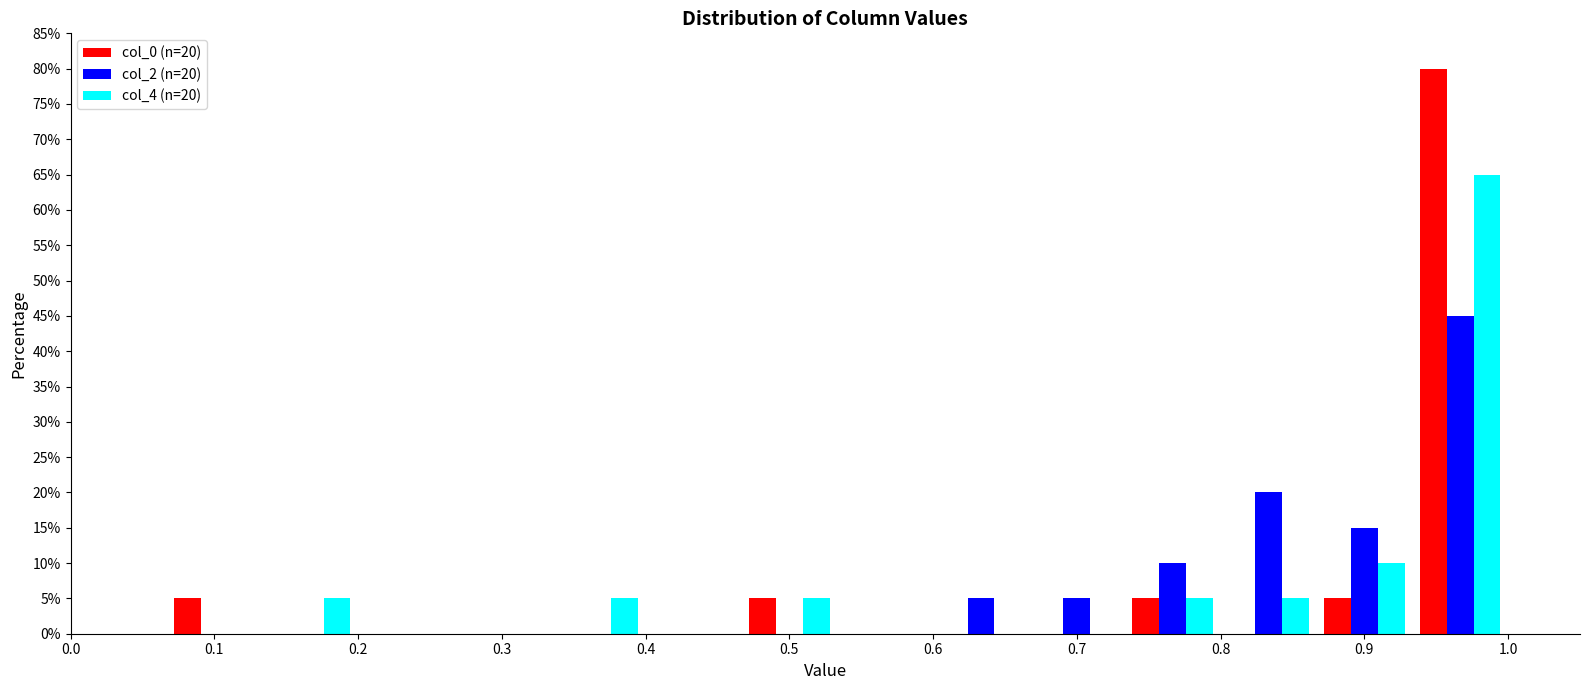

In the col_4 (n=20) series, which range on the x-axis has the tallest bar?

0.93 to 1.00